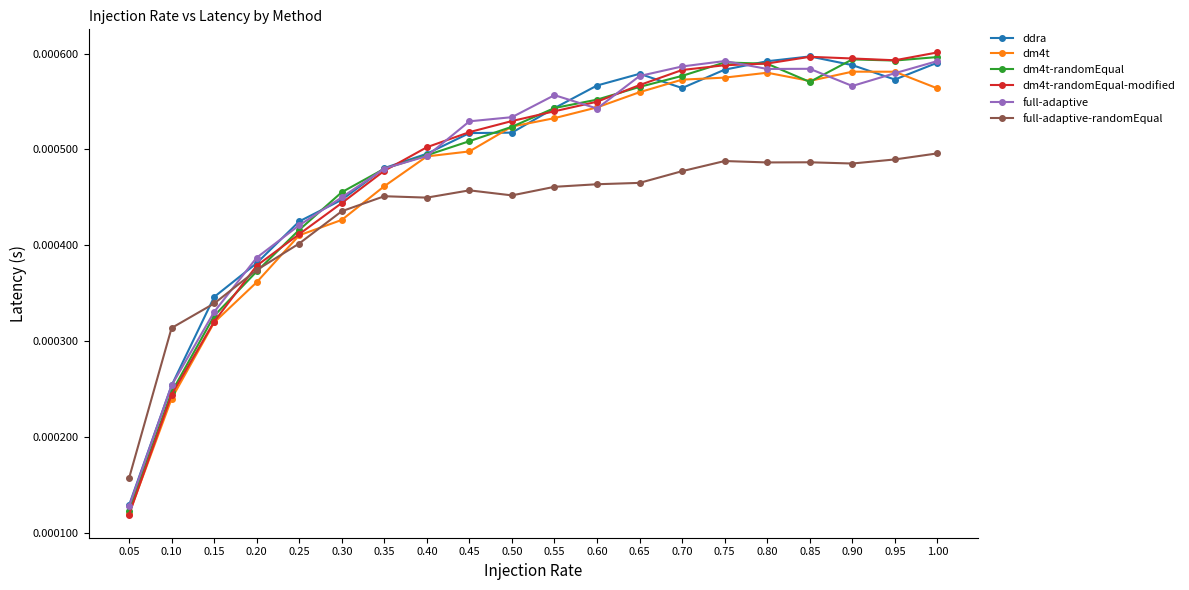

Which series changed the most between 0.45 and 0.60?

ddra